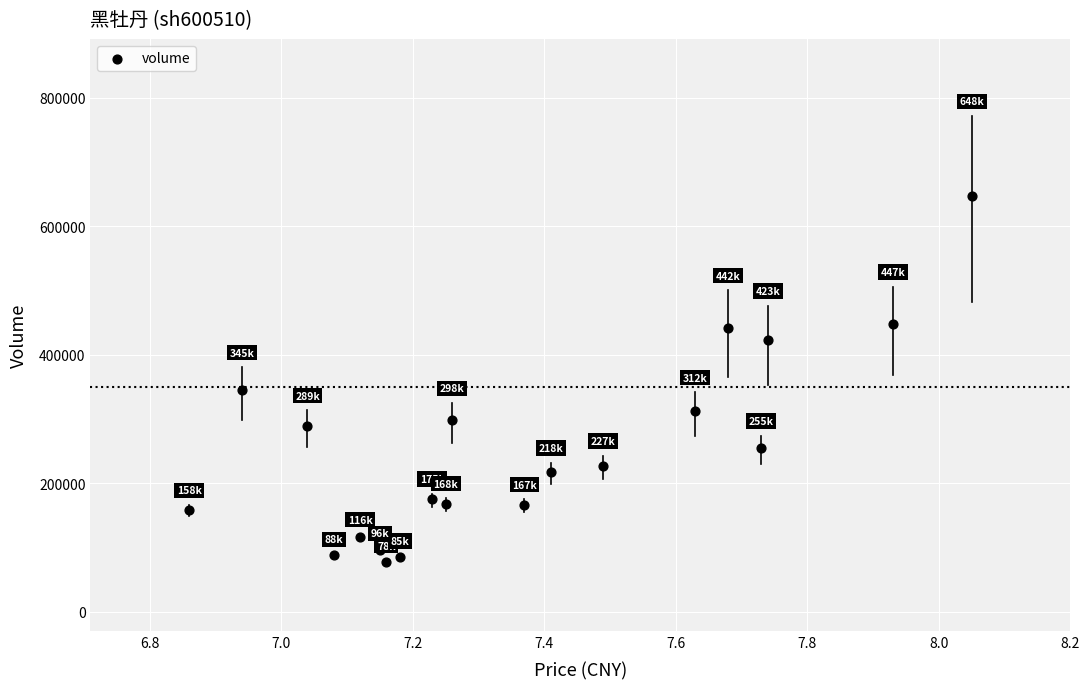

What is the range of Y values (max minus min)?

569960